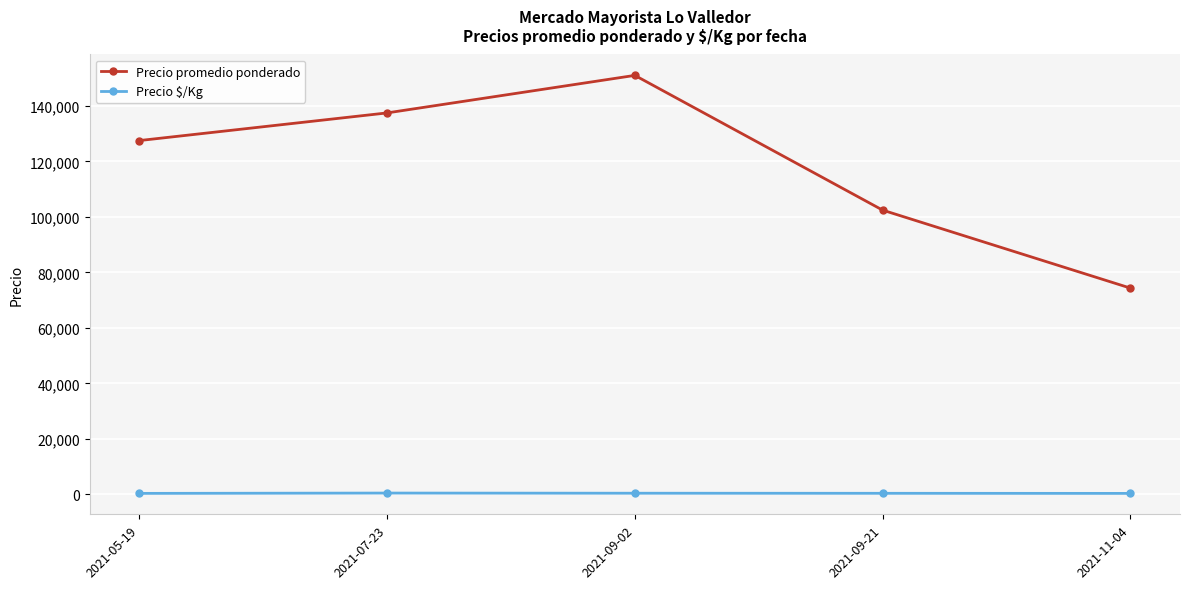

What is the difference between the highest and lowest values at 2021-09-02?

150622.6